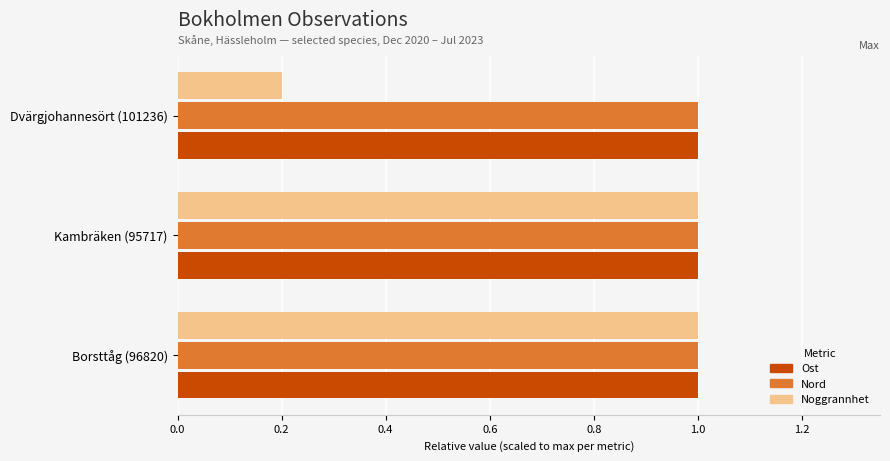

True or false: Ost has a value of 1.0 at Borsttåg (96820).

True